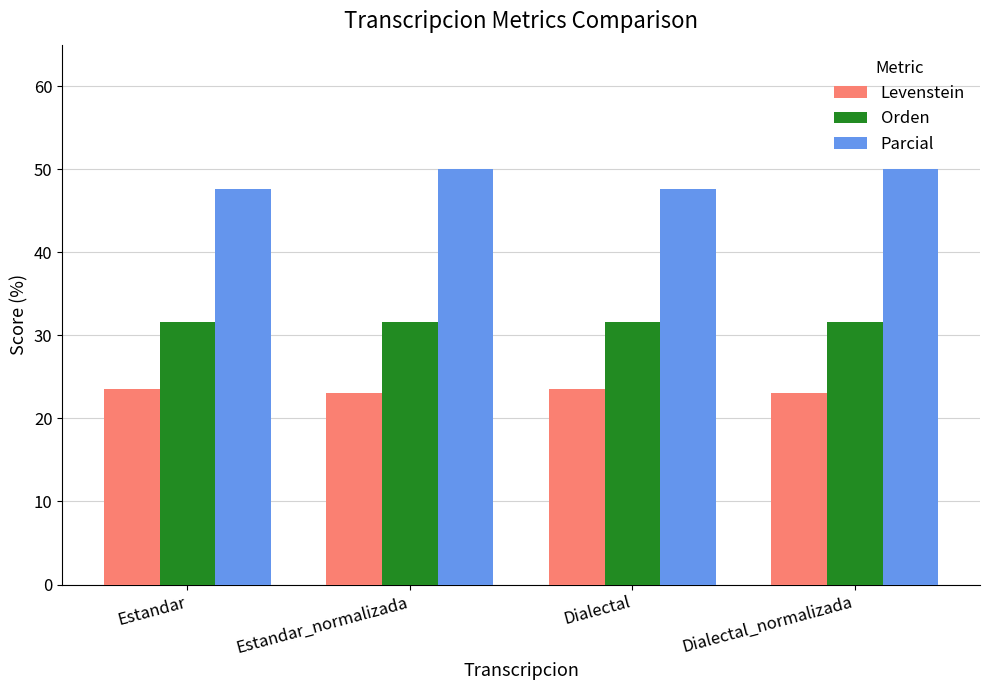

What is the label of the 1st bar from the left?

Estandar